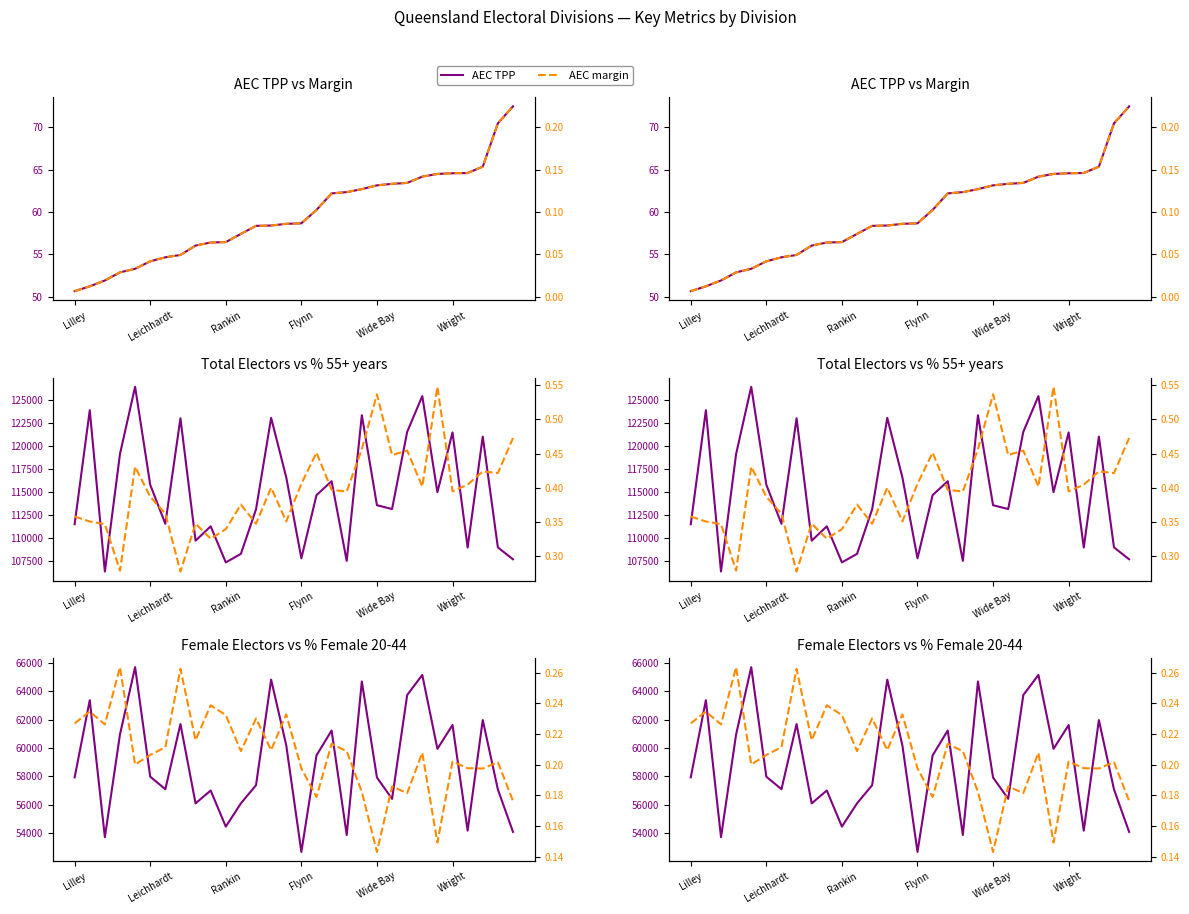

What is the value of the % female electors 20-44 point at the 25th from the left?

0.1